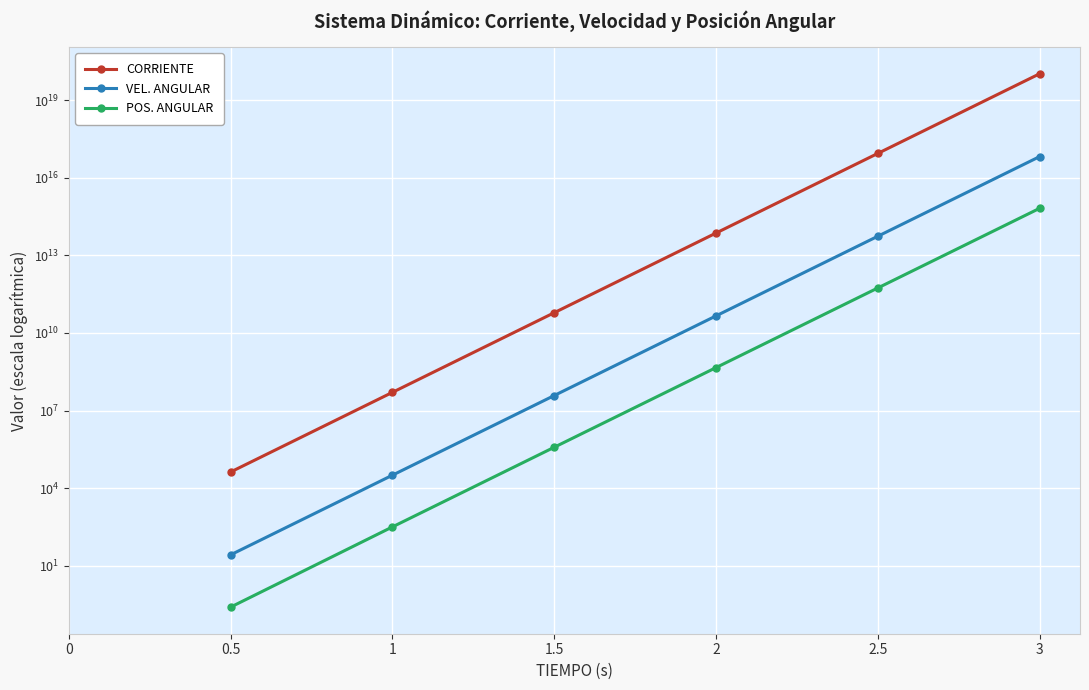

At which category is the sum across all series the highest?

3